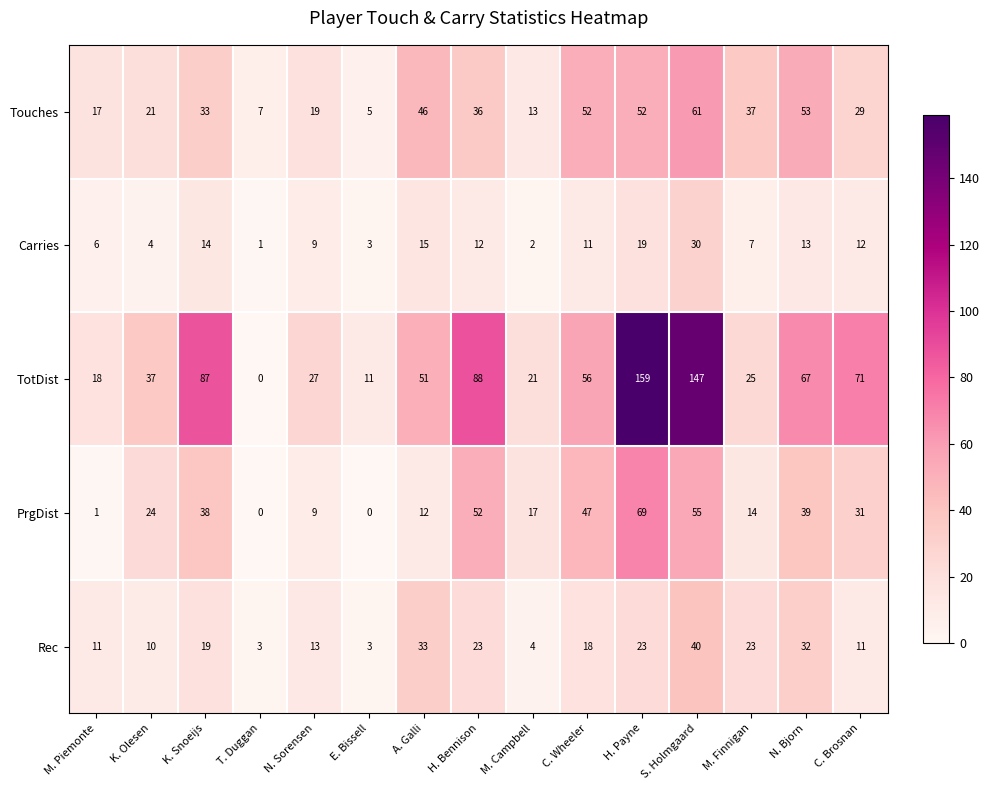

The Rec series shows 13 at N. Sorensen. True or false?

True